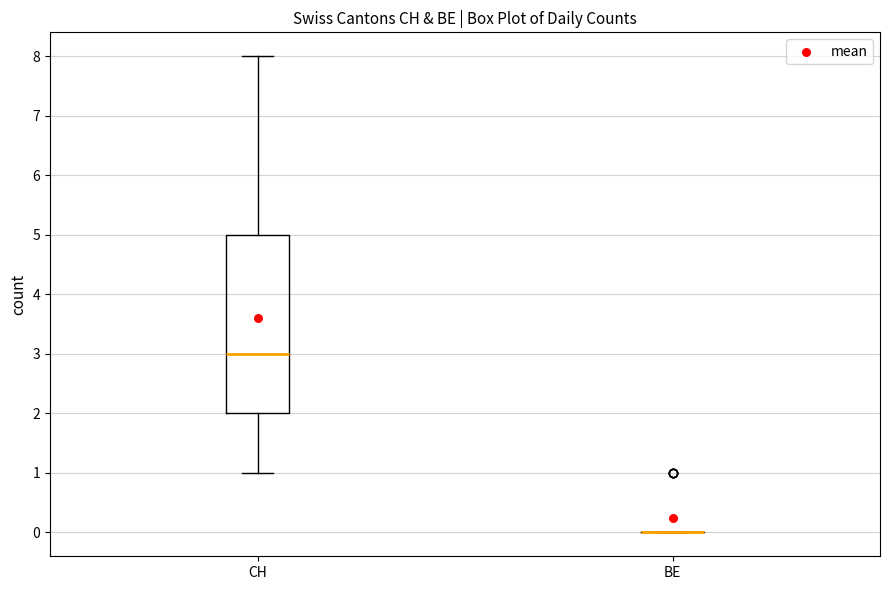

Comparing the boxes themselves (not the whiskers), which one is the tallest?

CH